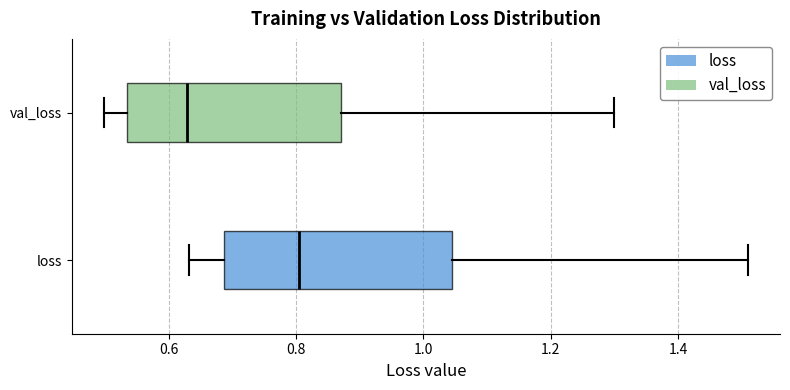

Reading bottom to top, transcribe this box plot: for each box, give where its median line is, the range the box spans, and where its two whiskers end, as read against the x-axis. The values are not printed on the chart, so give them approximately, as read against the axis.

loss: median 0.80, box 0.68 to 1.04, whiskers 0.64 to 1.50
val_loss: median 0.62, box 0.54 to 0.88, whiskers 0.50 to 1.30